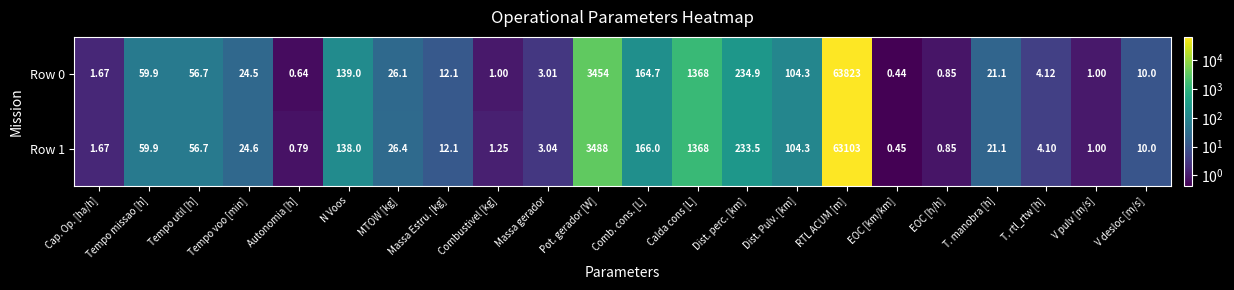

Which series changed the most between Combustivel [kg] and Calda cons [L]?

Row 0